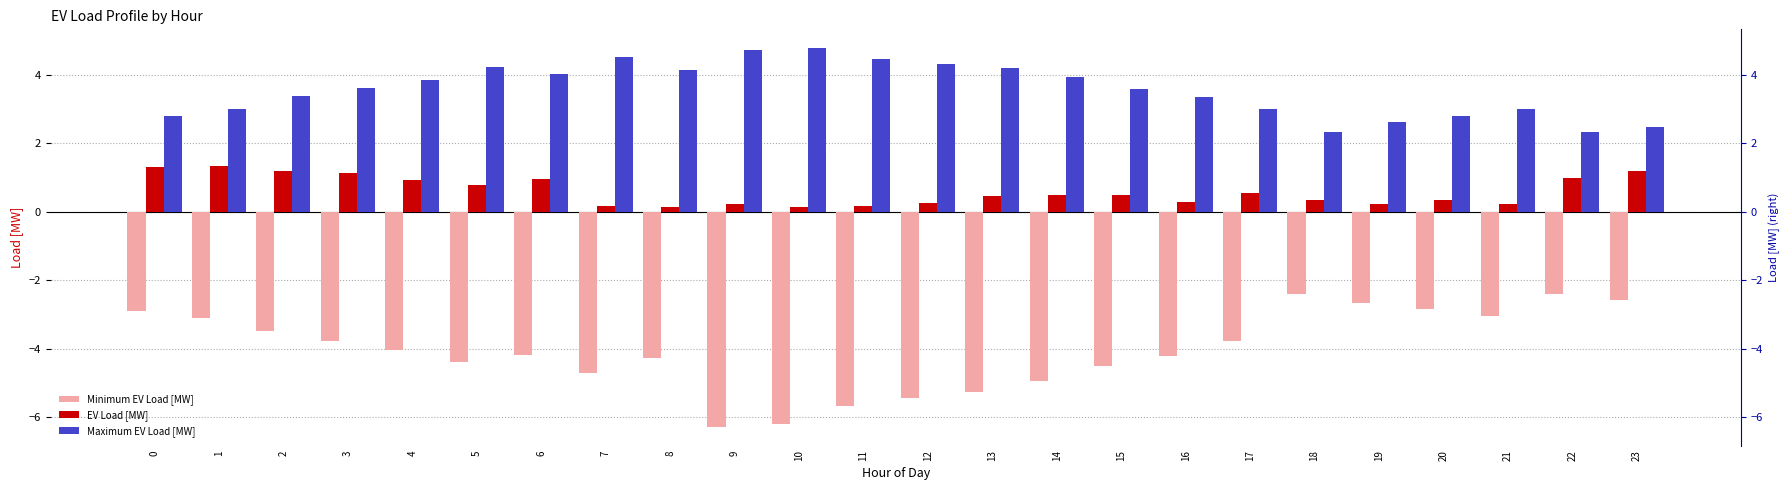

Reading left to right, what are all the values shown in this chart?

Minimum EV Load [MW]: -2.9	-3.1	-3.5	-3.8	-4.0	-4.4	-4.2	-4.7	-4.3	-6.3	-6.2	-5.7	-5.4	-5.3	-5.0	-4.5	-4.2	-3.8	-2.4	-2.7	-2.8	-3.0	-2.4	-2.6
EV Load [MW]: 1.3	1.3	1.2	1.1	0.9	0.8	1.0	0.2	0.1	0.2	0.1	0.2	0.3	0.5	0.5	0.5	0.3	0.6	0.3	0.2	0.3	0.2	1.0	1.2
Maximum EV Load [MW]: 2.8	3.0	3.4	3.6	3.9	4.2	4.0	4.5	4.1	4.7	4.8	4.5	4.3	4.2	3.9	3.6	3.3	3.0	2.3	2.6	2.8	3.0	2.3	2.5